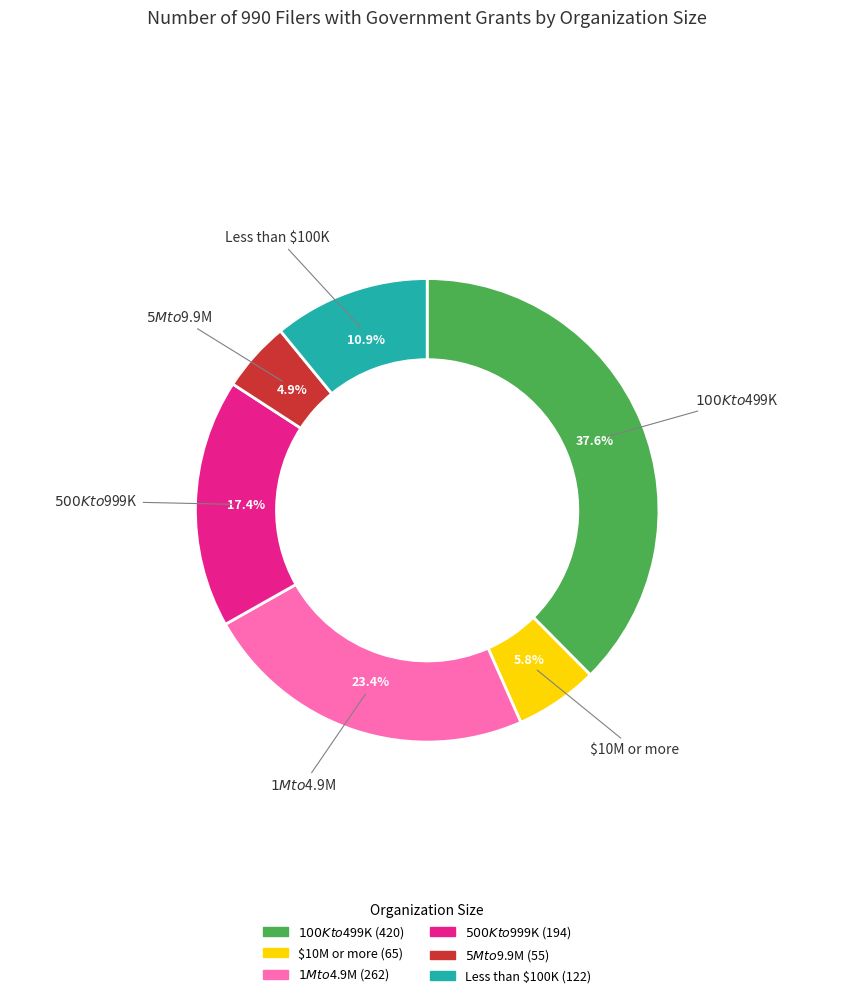

Between $1M to $4.9M and $100K to $499K, which is larger?

$100K to $499K